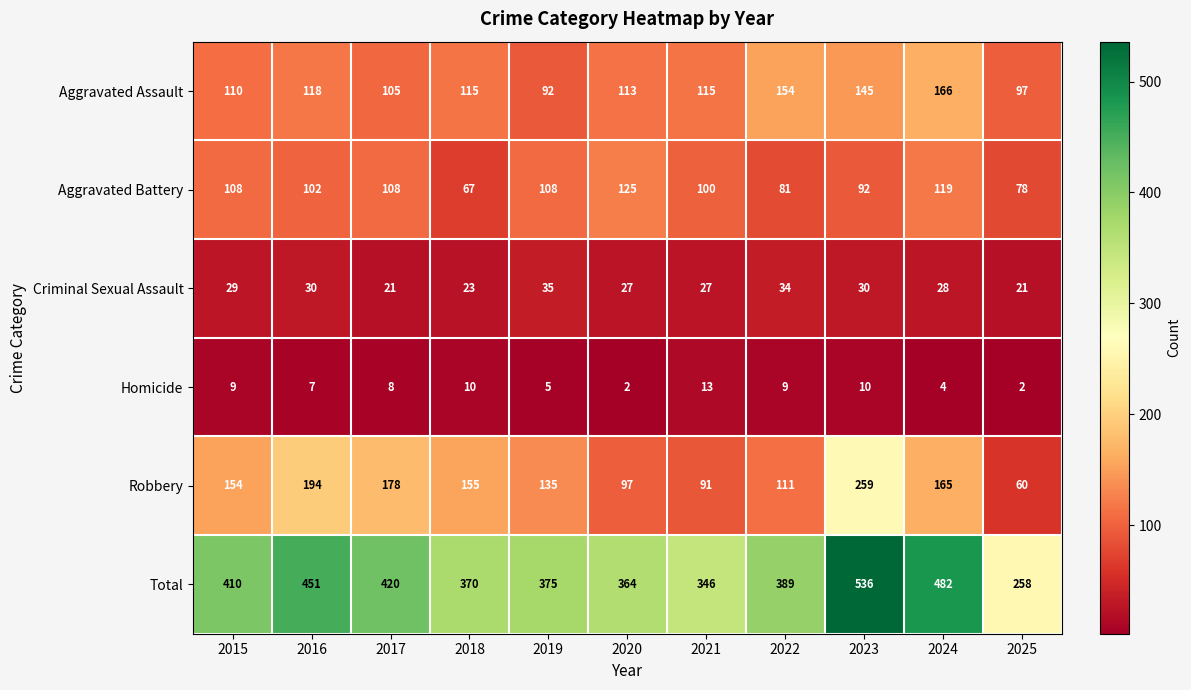

What is the average value of the Total series?

400